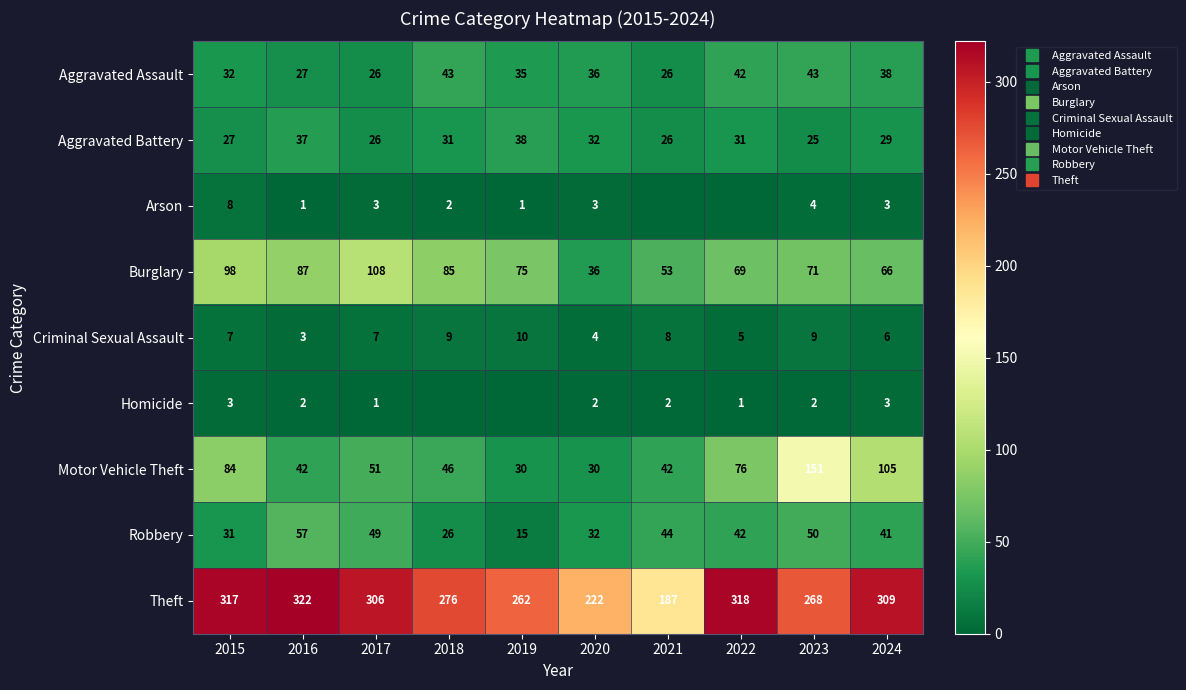

The Robbery series shows 77 at 2021. True or false?

False